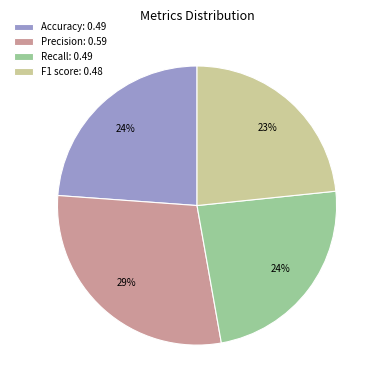

Count the number of slices in the pie.

4